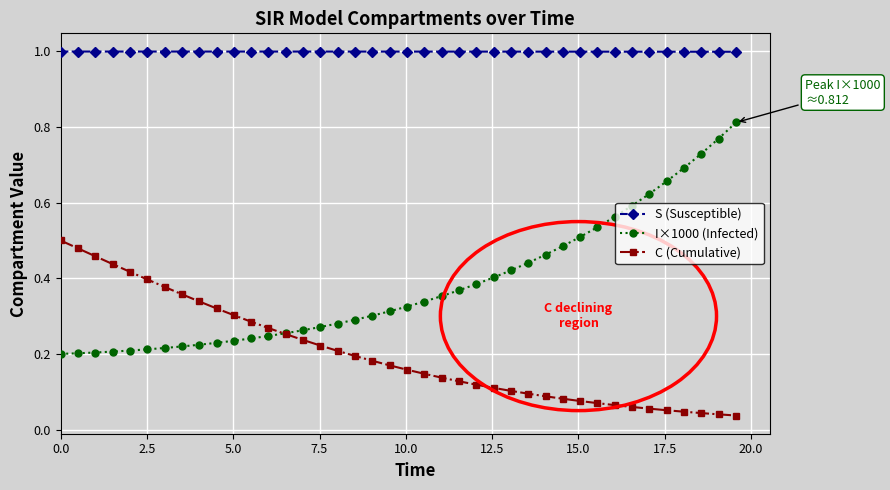

Rank the series by their average value, from highest to lowest.

S (Susceptible), I×1000 (Infected), C (Cumulative)